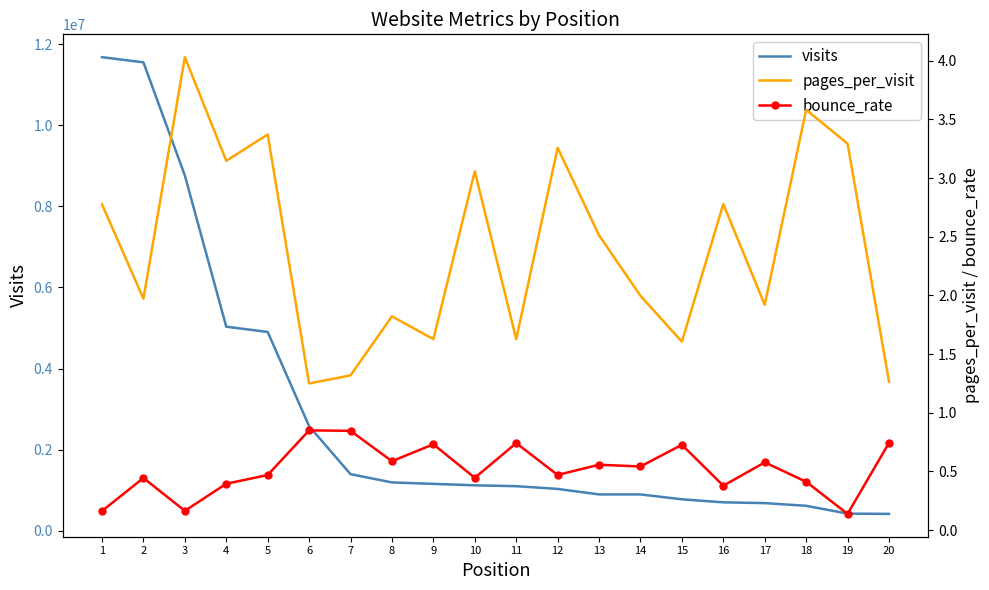

Which category has the lowest value across all series?

19